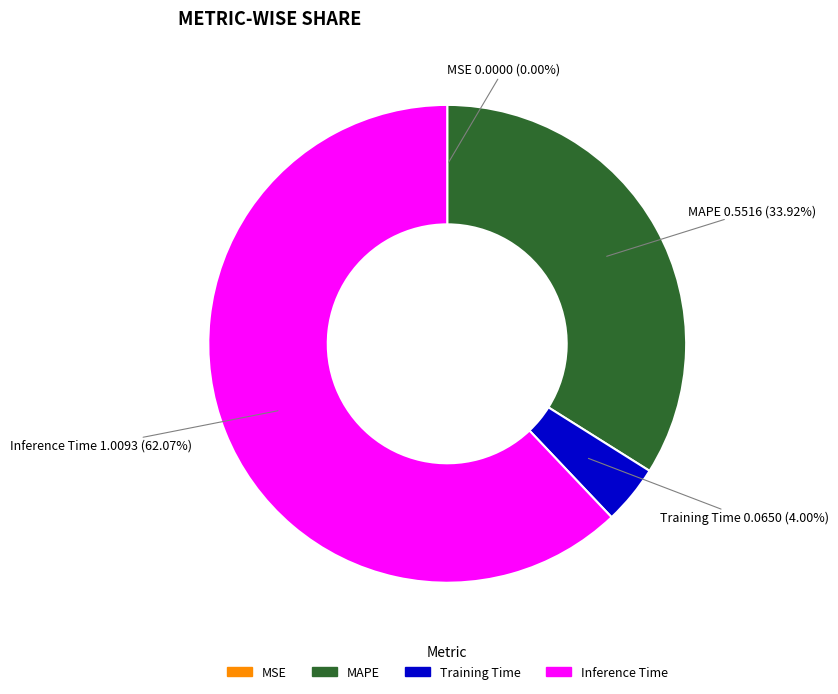

Does Inference Time account for over 50% of the chart?

Yes